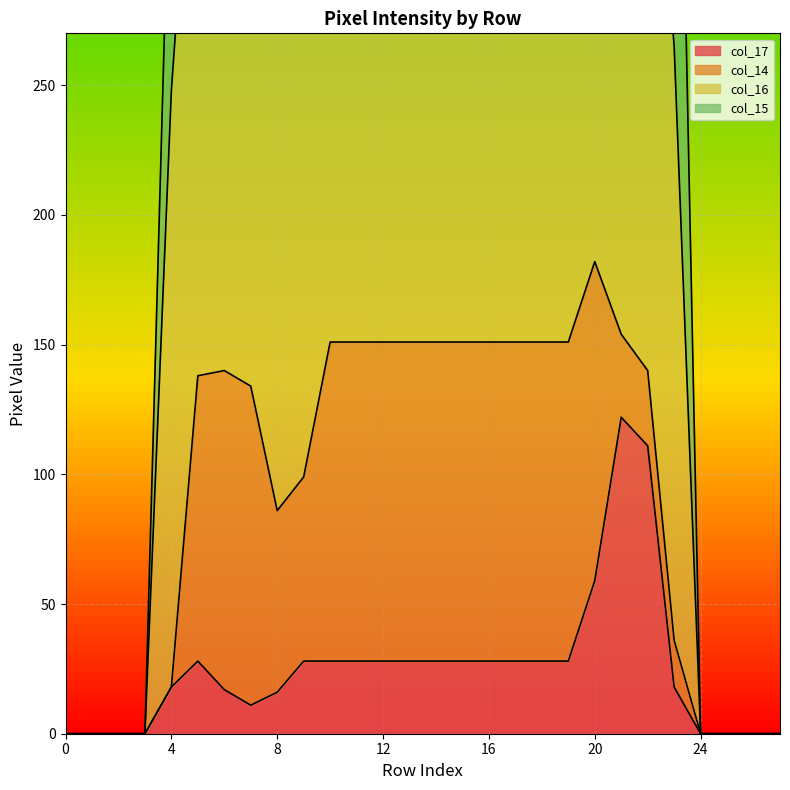

Where is col_17 nearest to the value 61?

20